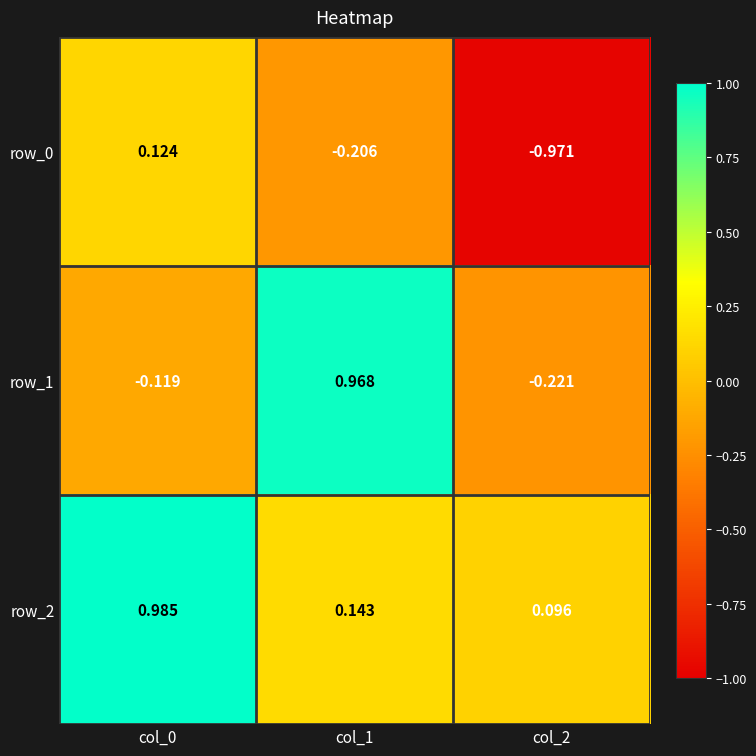

What is the sum of all row_0 values?

-1.1